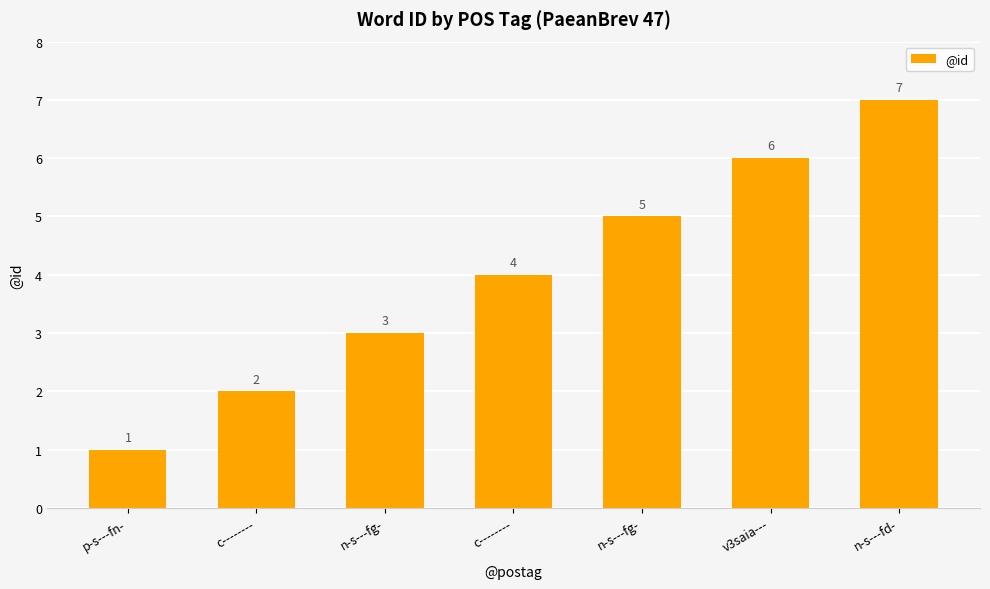

How many values are below 4?

3